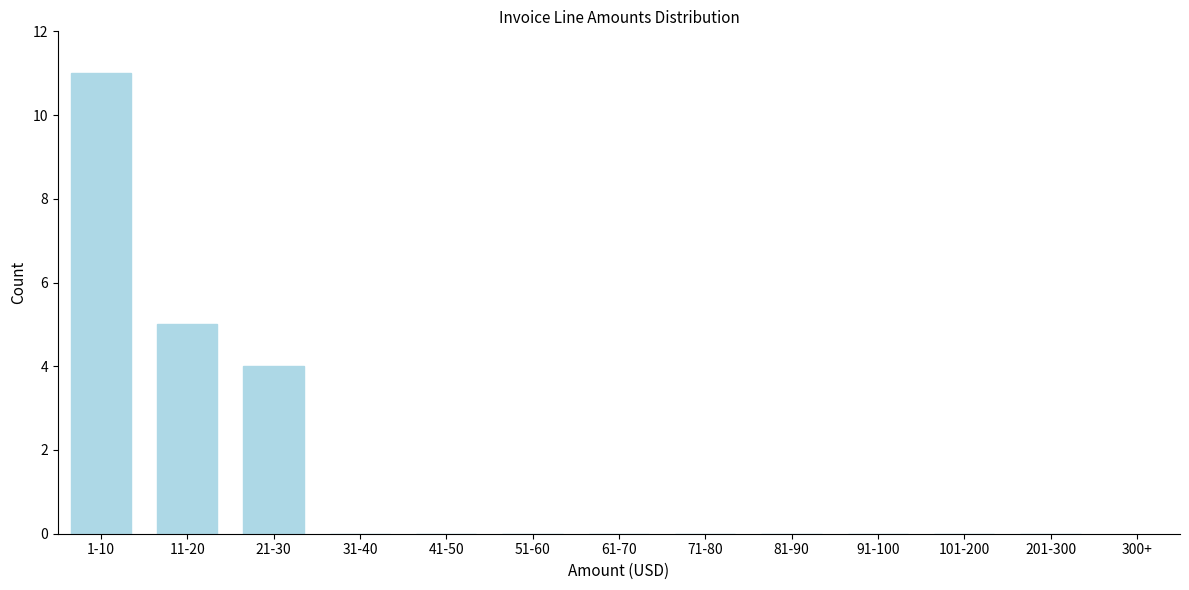

Reading left to right, what are all the values shown in this chart?

1-10=11	11-20=5	21-30=4	31-40=0	41-50=0	51-60=0	61-70=0	71-80=0	81-90=0	91-100=0	101-200=0	201-300=0